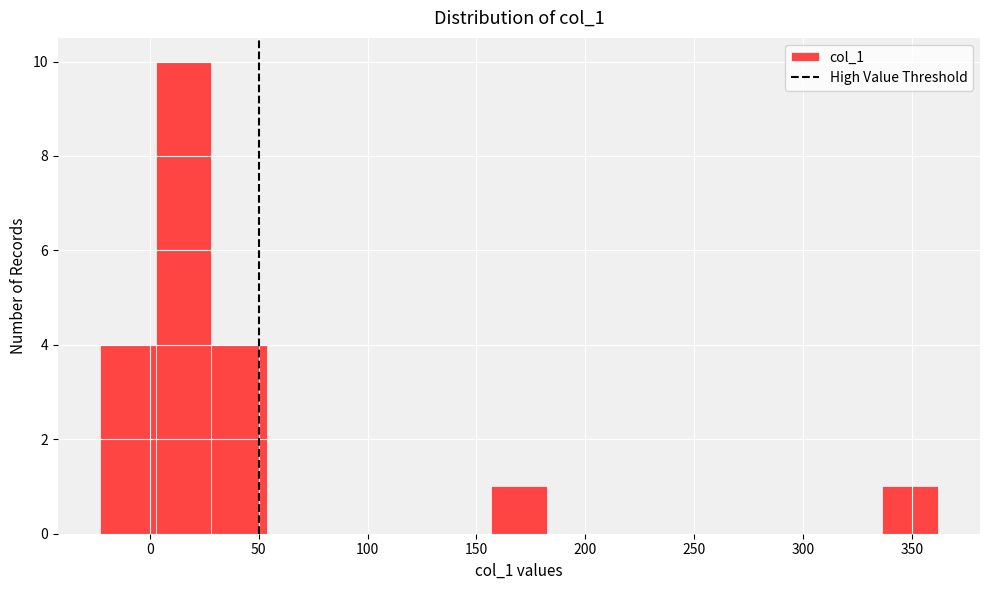

Over which range of the x-axis is the bar tallest?

5 to 30